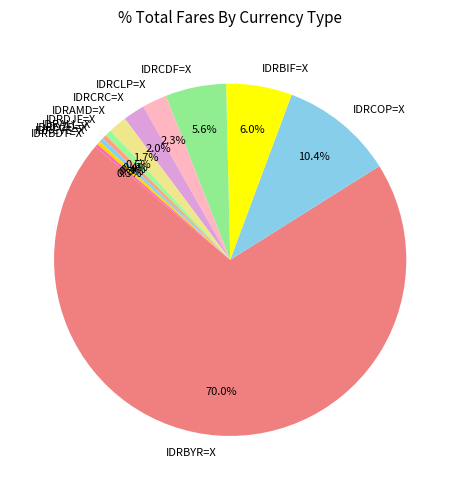

To the nearest percent, what is the difference between the largest and smallest slice percentages?

70%